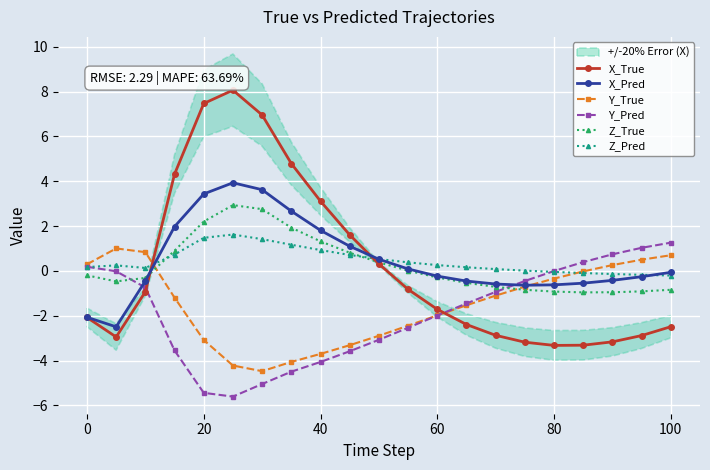

Which series ends up on top after the final intersection of X_True and Z_Pred?

Z_Pred